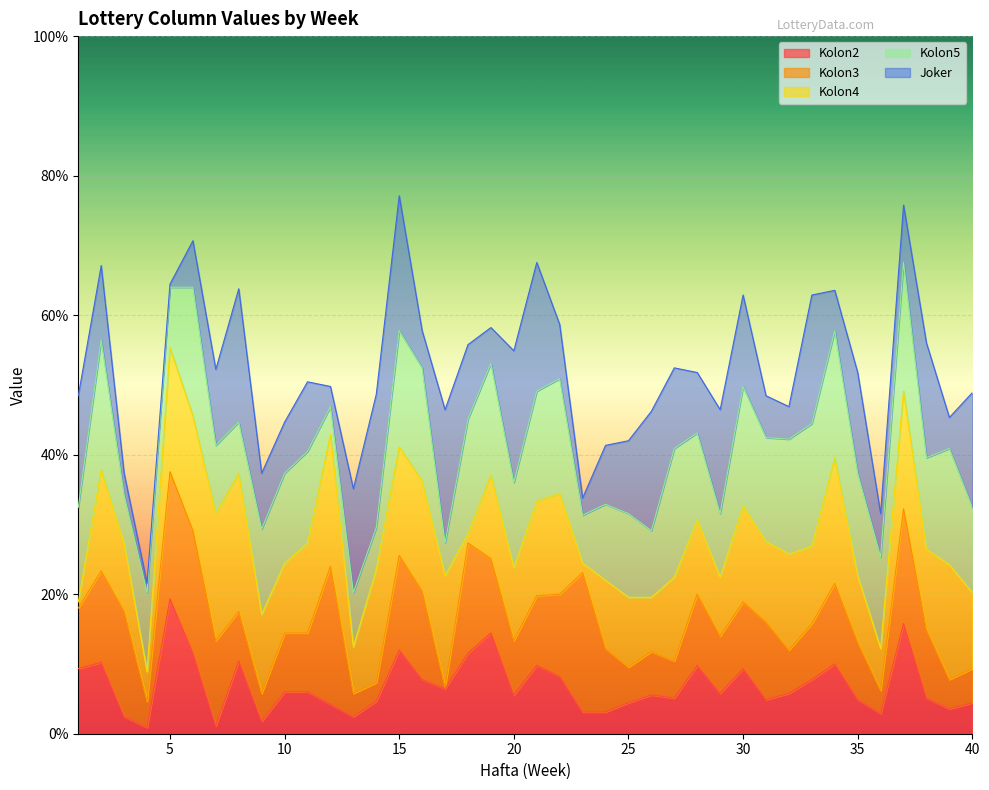

Rank the series by their maximum value, from lowest to highest.

Kolon5, Kolon2, Joker, Kolon4, Kolon3